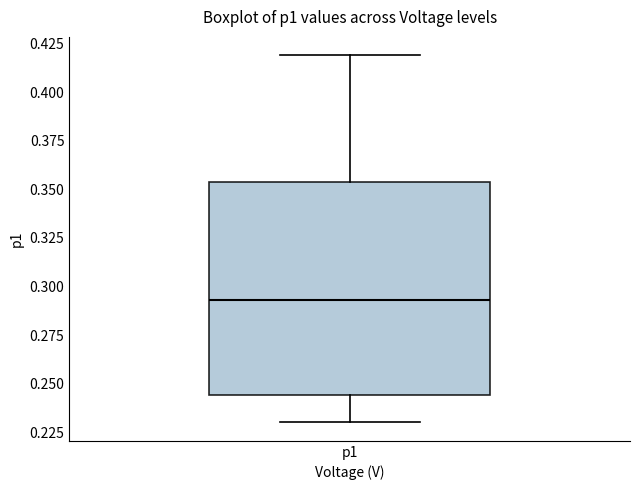

Read this box plot against the y-axis: the position of the median line, the range covered by the box, and the ends of both whiskers. The values are not printed on the chart, so give them approximately, as read against the axis.

median 0.295, box 0.245 to 0.355, whiskers 0.230 to 0.420